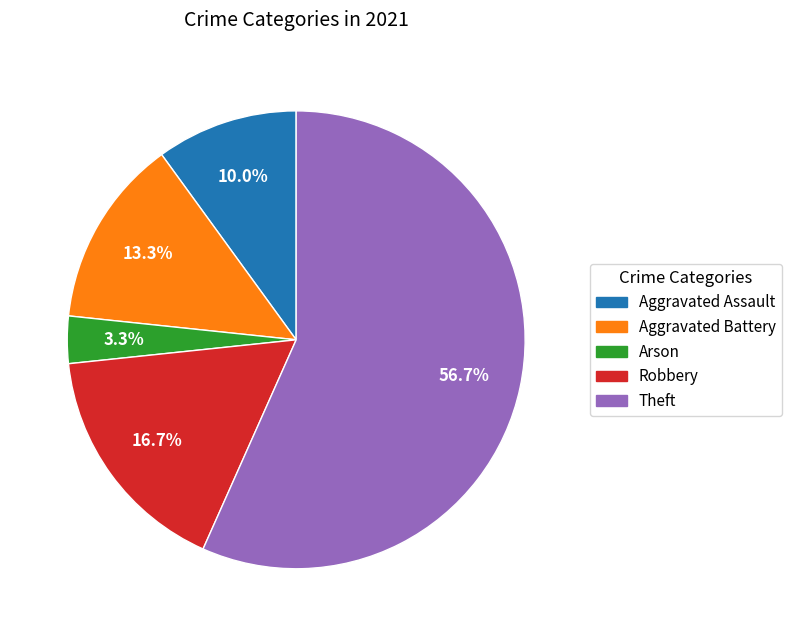

How many slices are in this pie chart?

5